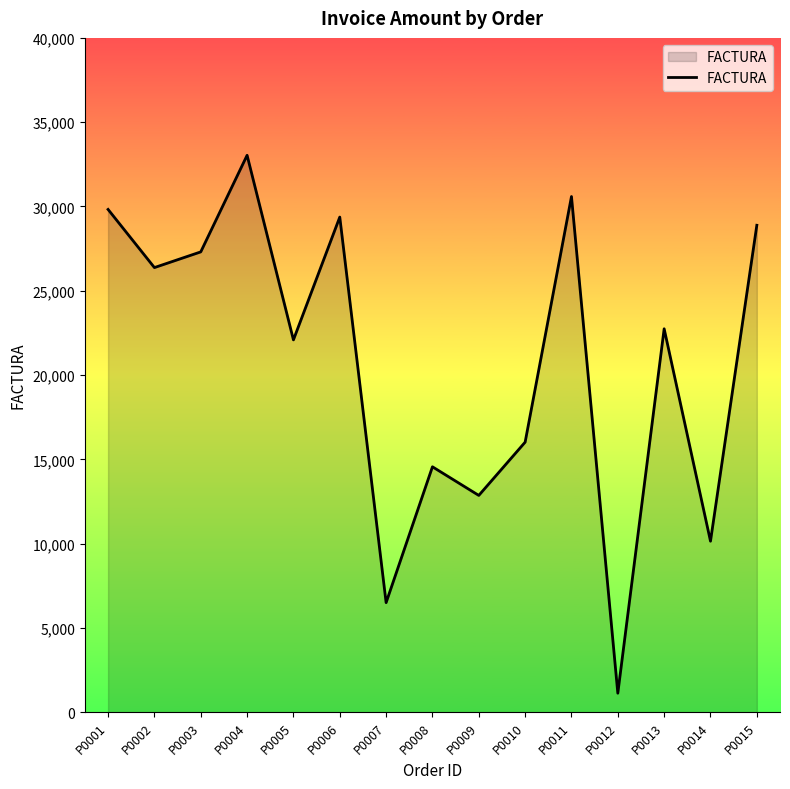

List the labels in order of value, smallest first.

P0012, P0007, P0014, P0009, P0008, P0010, P0005, P0013, P0002, P0003, P0015, P0006, P0001, P0011, P0004